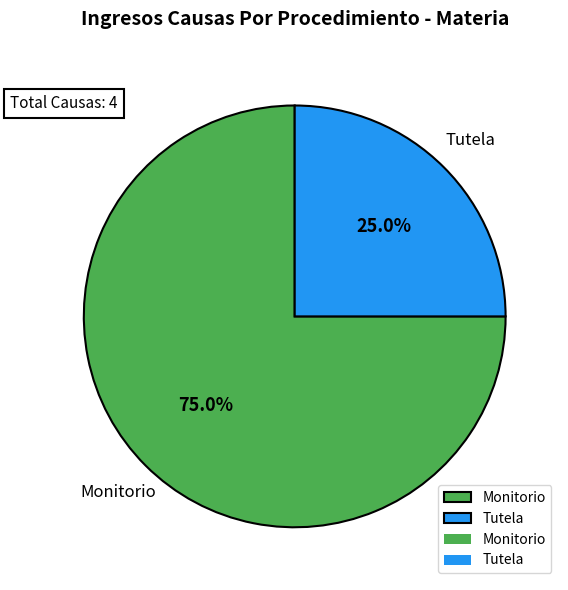

Rank the categories by value from highest to lowest.

Monitorio, Tutela